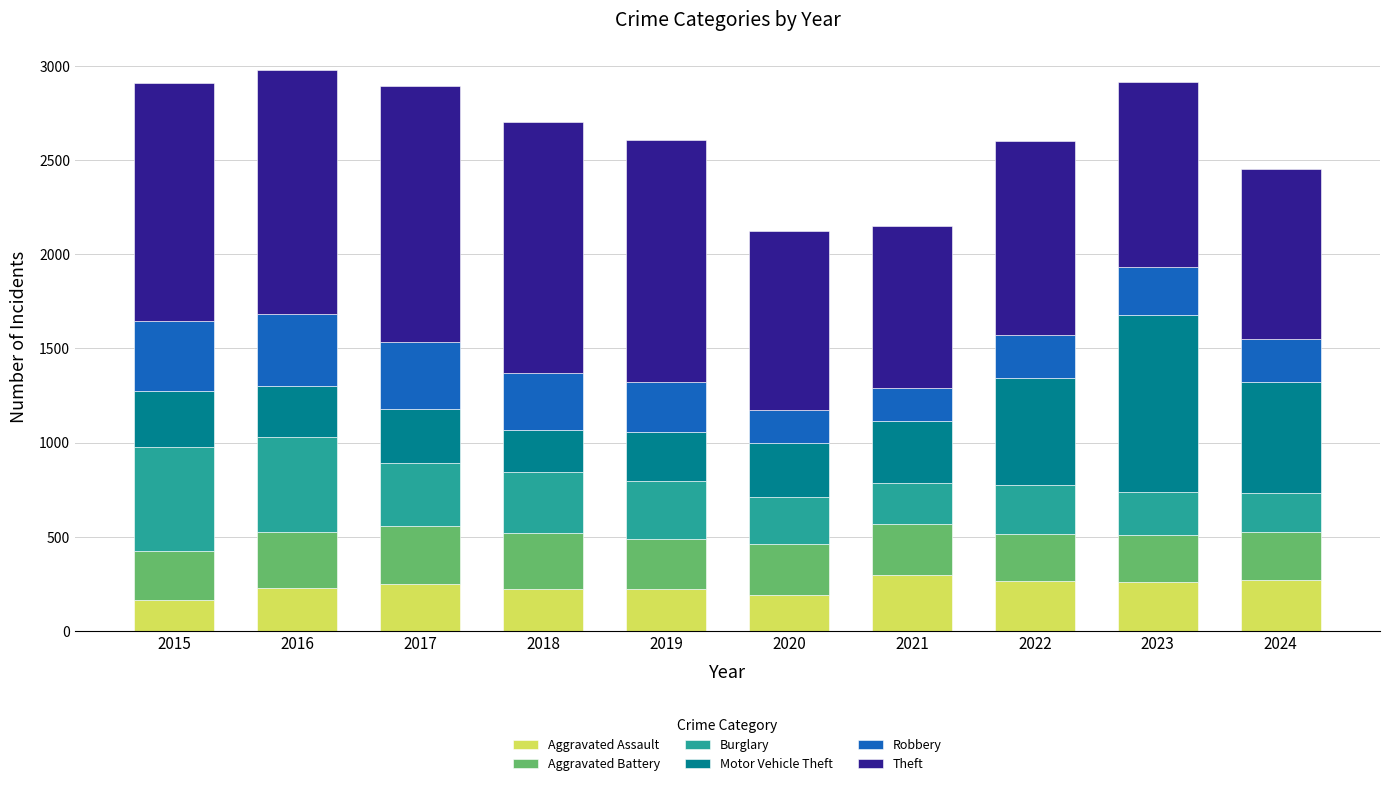

What is the minimum value for Aggravated Assault?

164